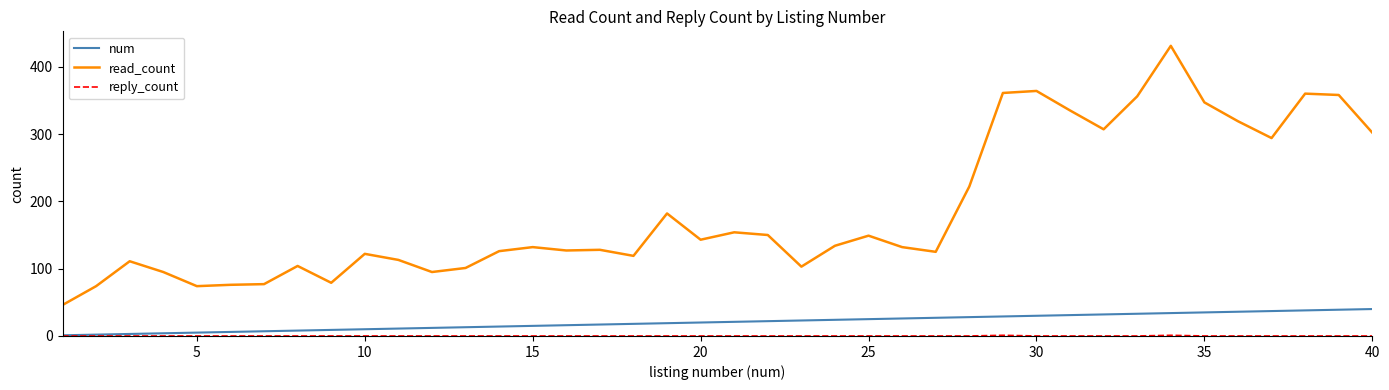

True or false: num and read_count intersect in this chart.

False